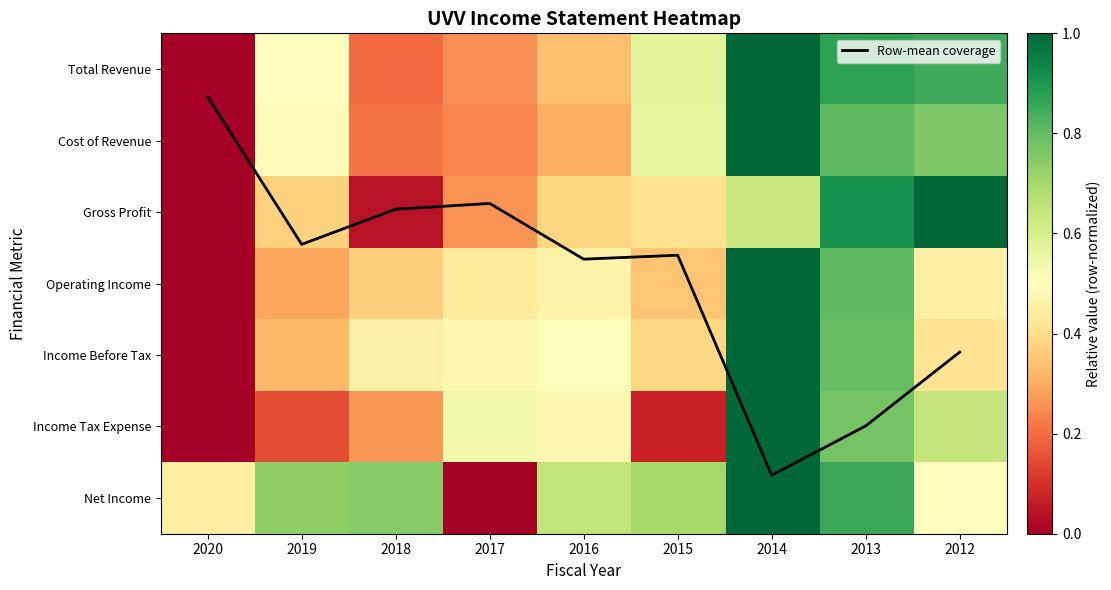

Which series has the widest spread of values?

Row-mean coverage